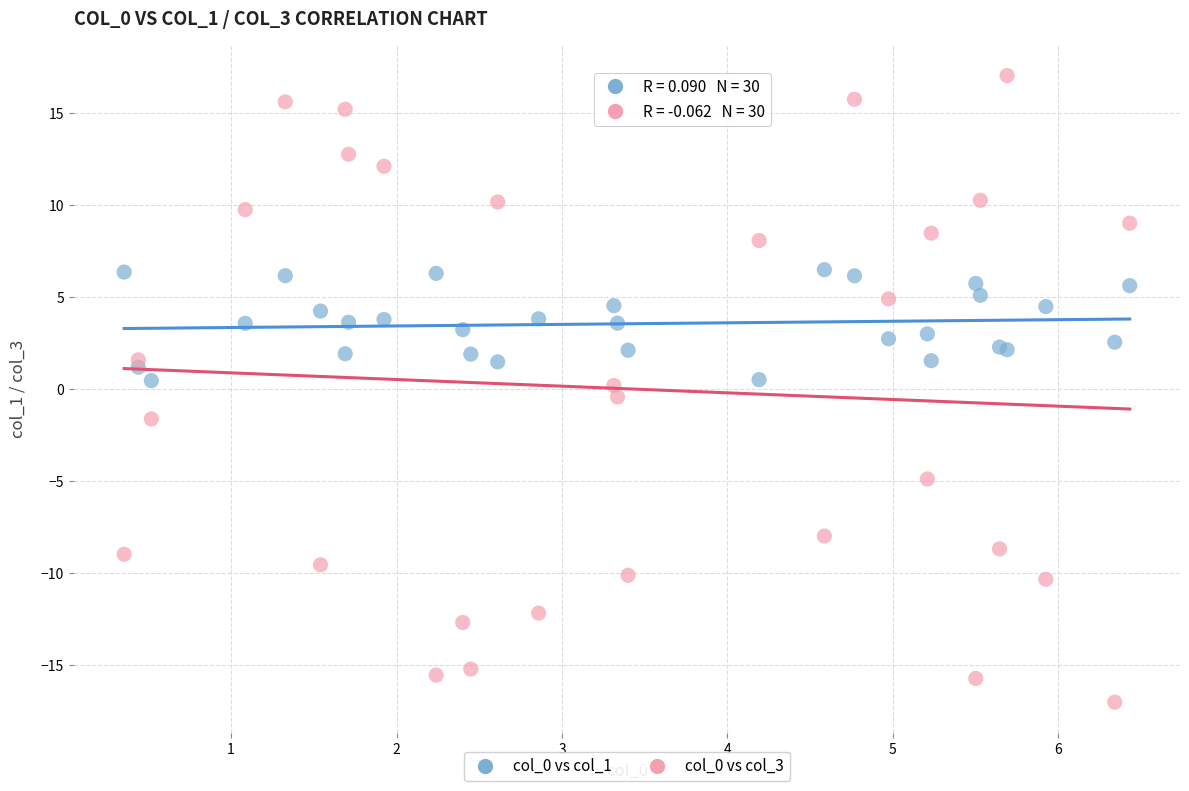

What is the X range (max minus min) for the scatter plot?

6.1